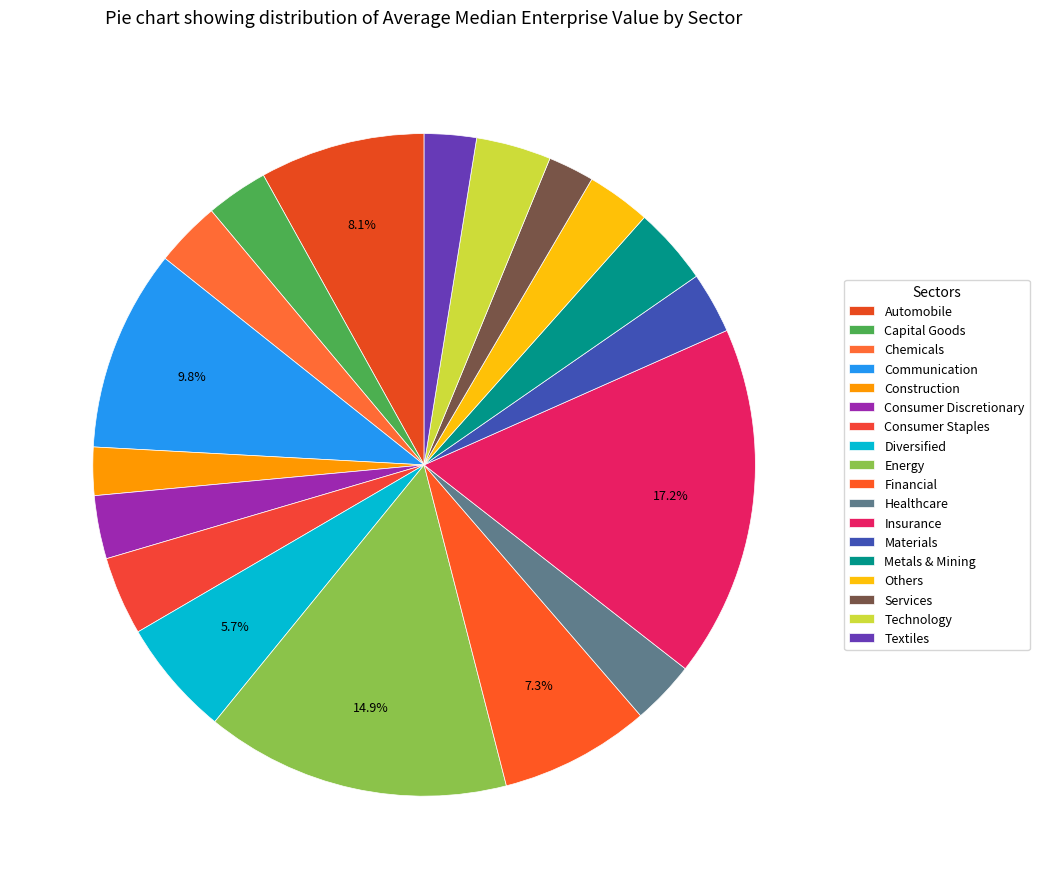

Does Consumer Discretionary account for over 50% of the chart?

No